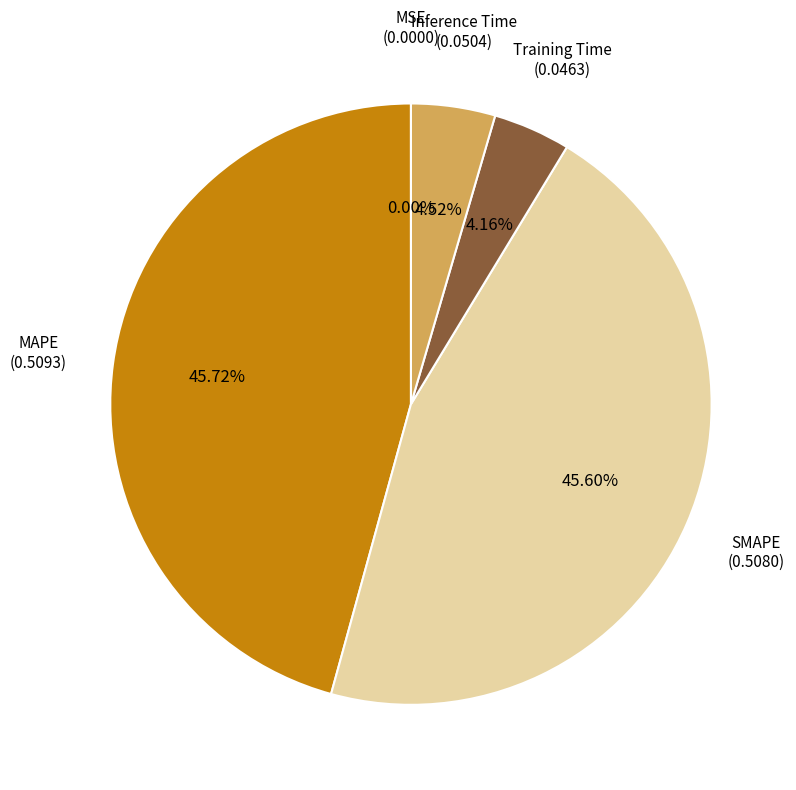

Is there any slice that represents more than half of the pie?

No